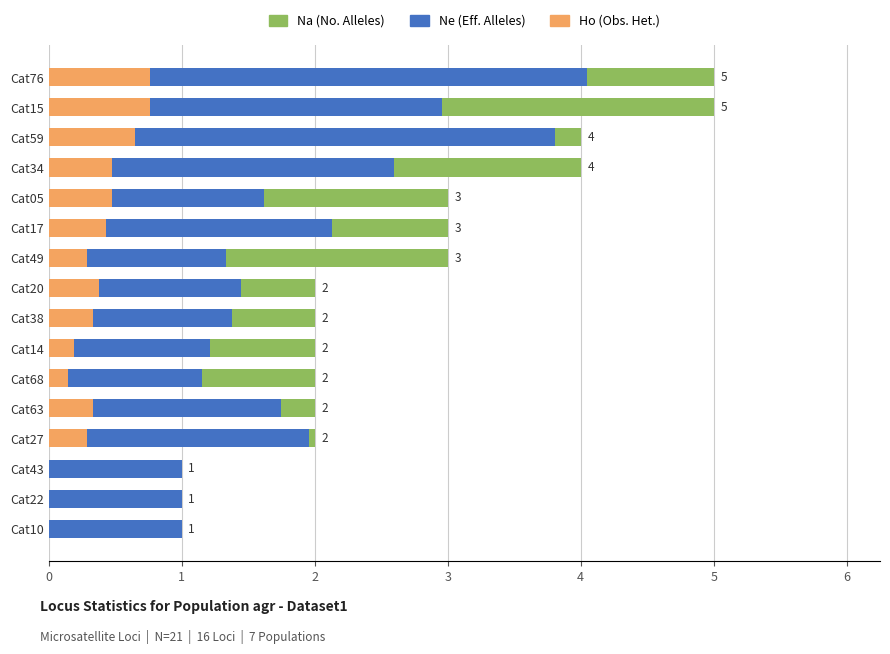

What is the value of the Ho bar at the 11th from the left?

0.4